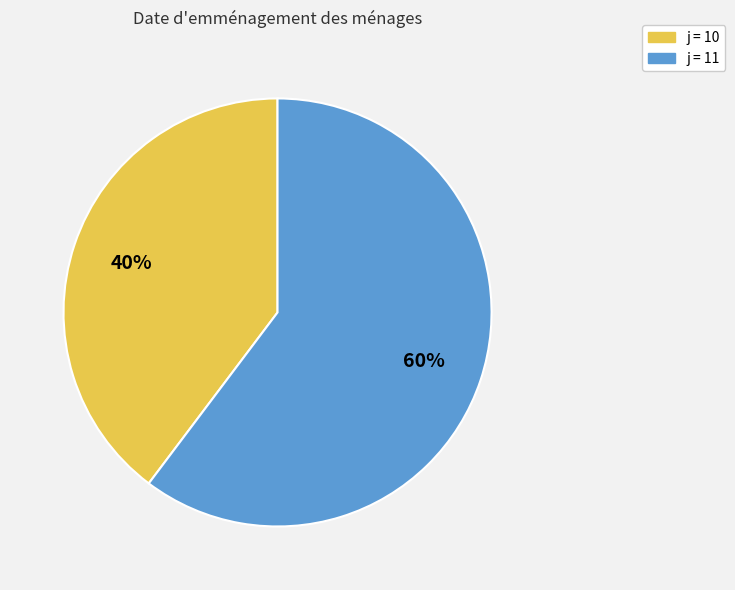

To the nearest percent, what is the average slice percentage?

50%